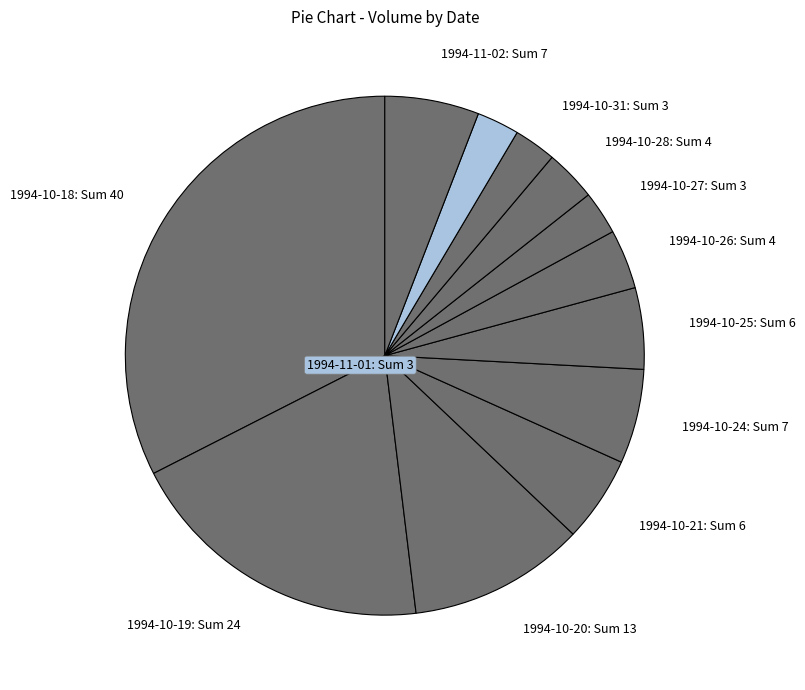

Which category has the biggest portion of the pie?

1994-10-18